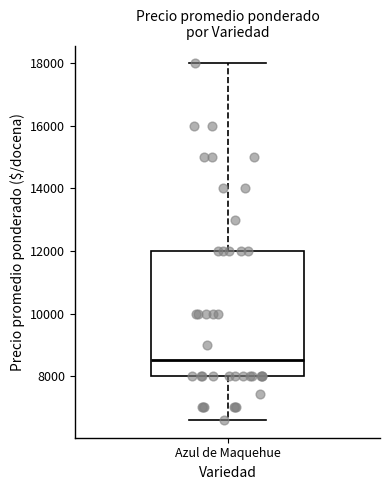

Transcribe this box plot: give where the median line is, the range the box spans, and where the two whiskers end, as read against the y-axis. The values are not printed on the chart, so give them approximately, as read against the axis.

median 8600, box 8000 to 12000, whiskers 6600 to 18000